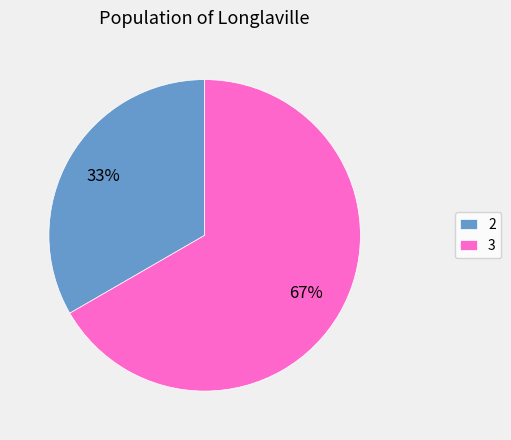

How many slices are in this pie chart?

2